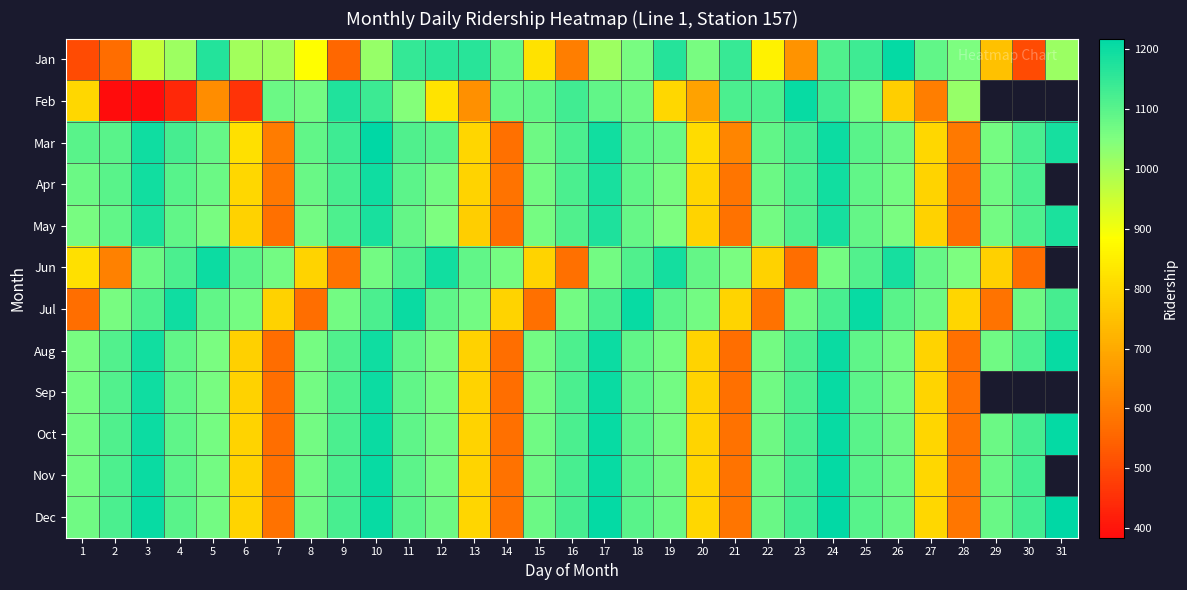

What is the spread (max minus min) of values at 6?

639.0